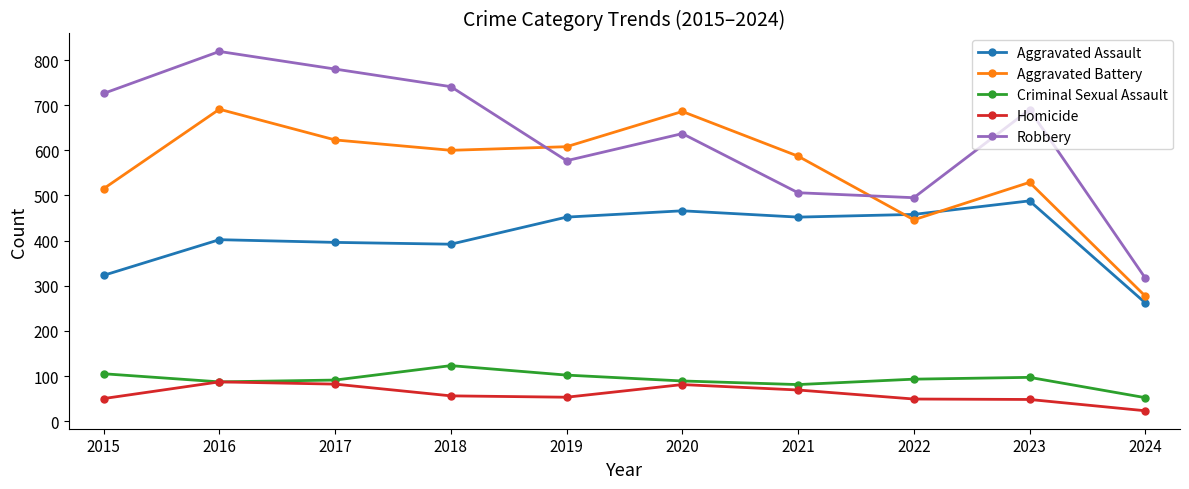

What is the difference between the Criminal Sexual Assault values at 2024 and 2021?

29